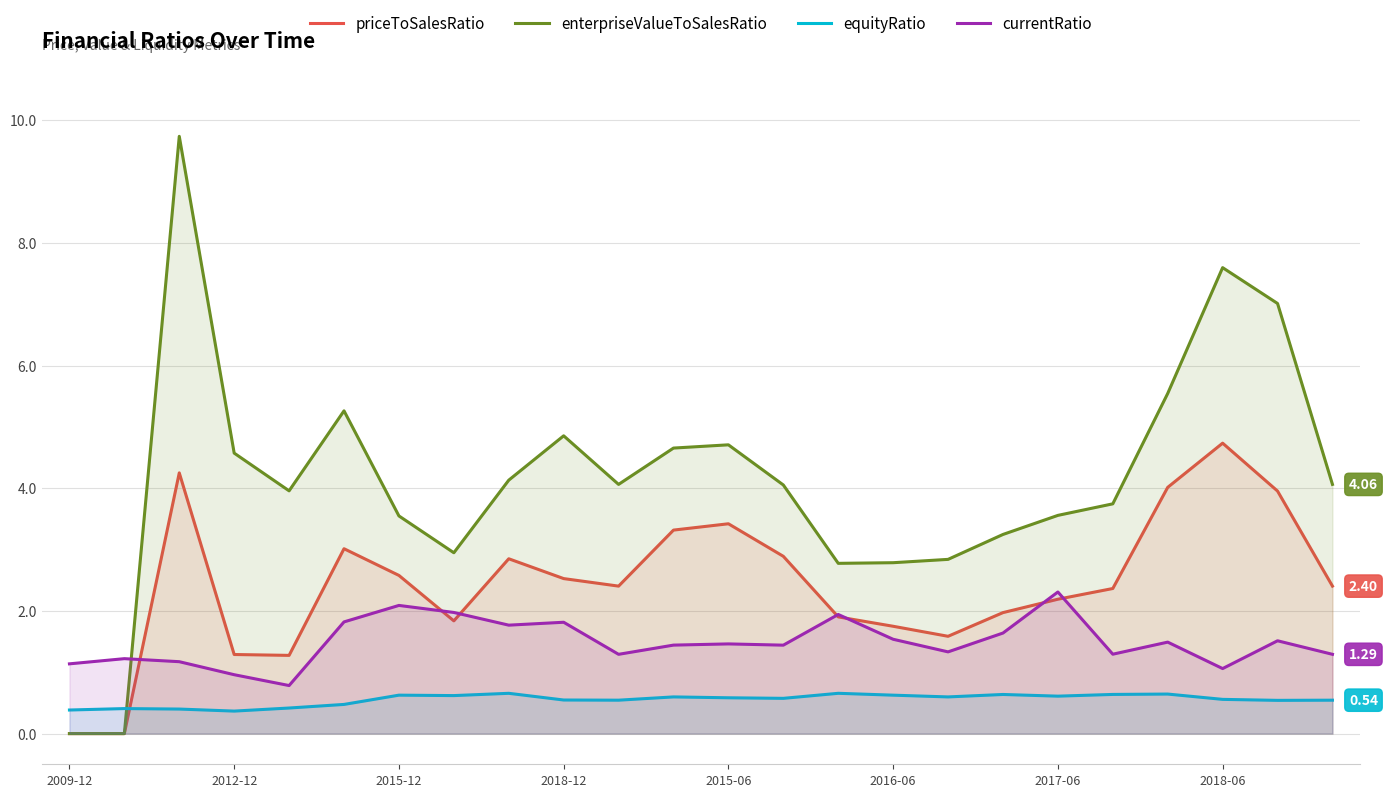

Which label corresponds to the smallest value in the chart?

2009-12